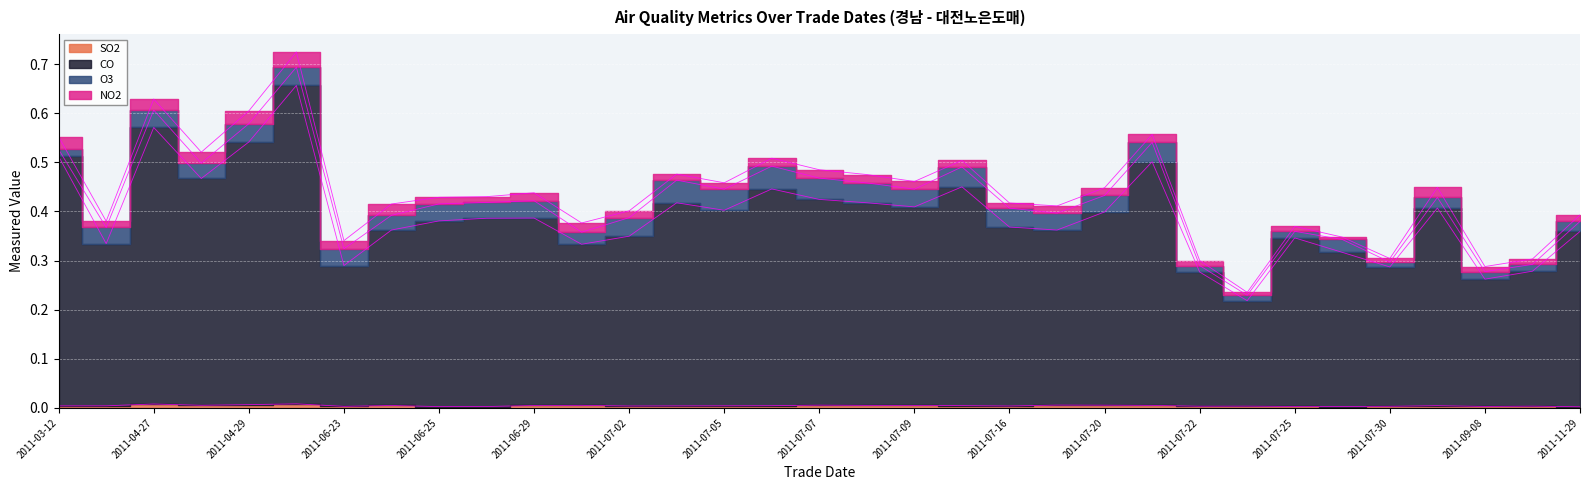

The value of SO2 at 2011-06-24 is 0.0. True or false?

False